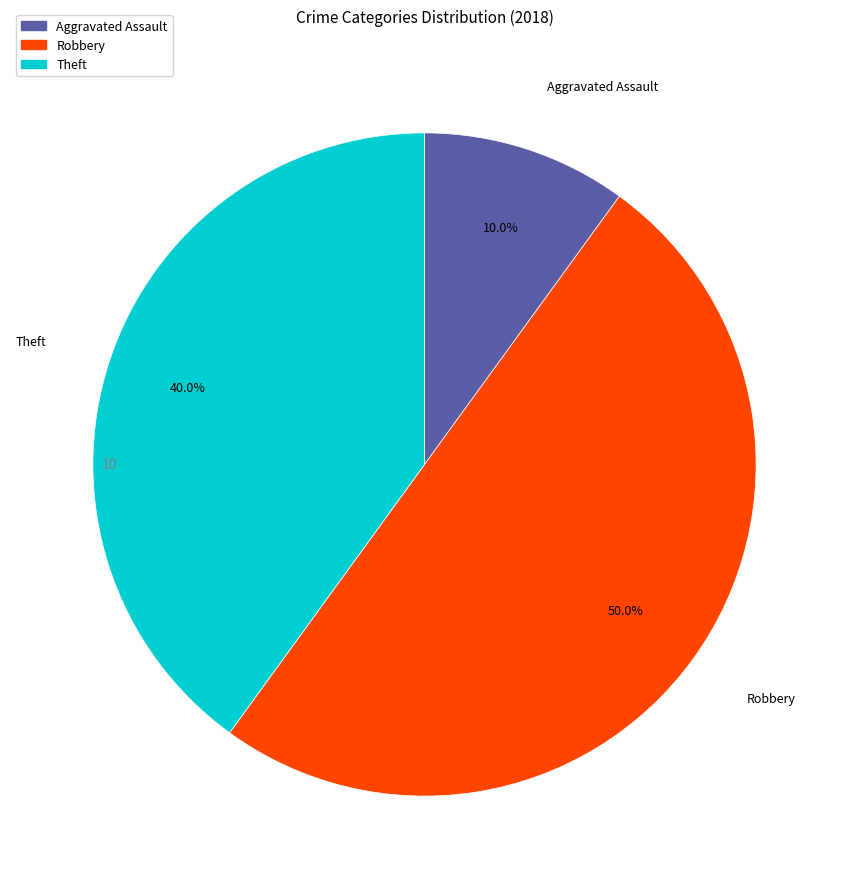

How many slices are in this pie chart?

3